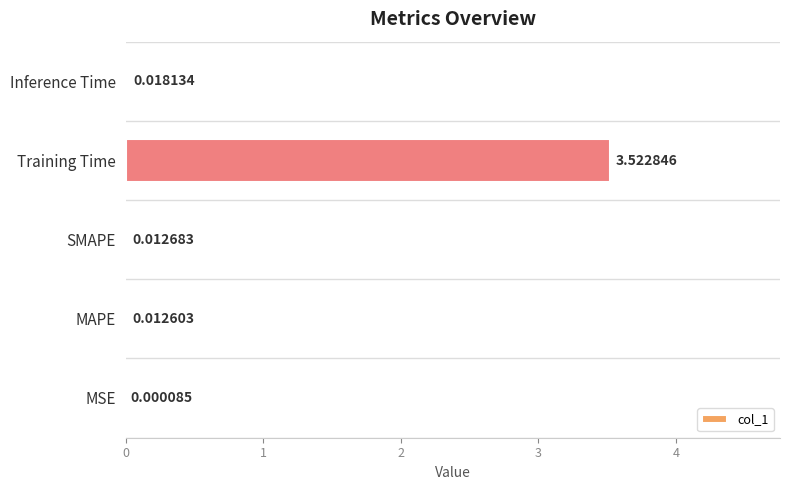

Between MAPE and Inference Time, which is larger?

Inference Time